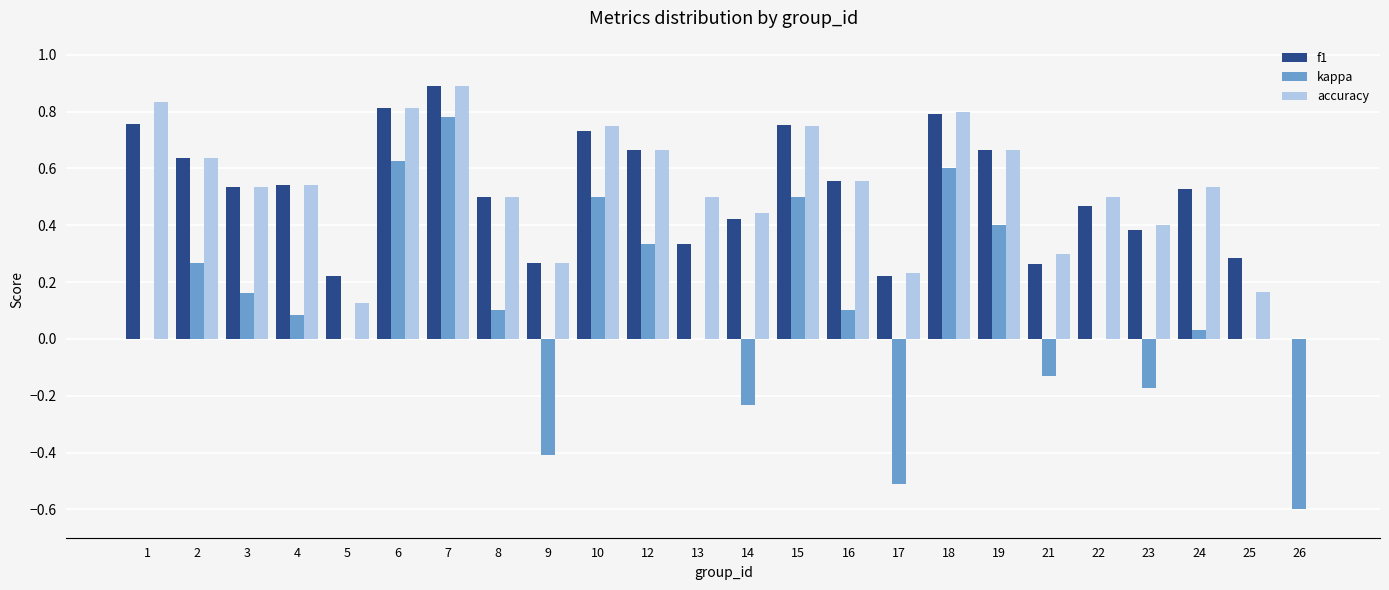

Is it true that kappa equals 0.0 at 22?

True